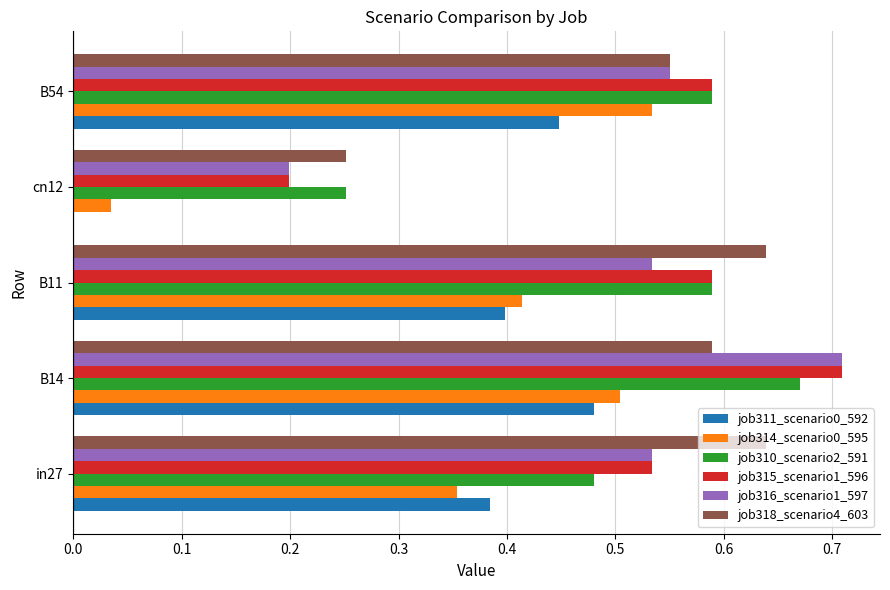

How many data points does each series have?

5